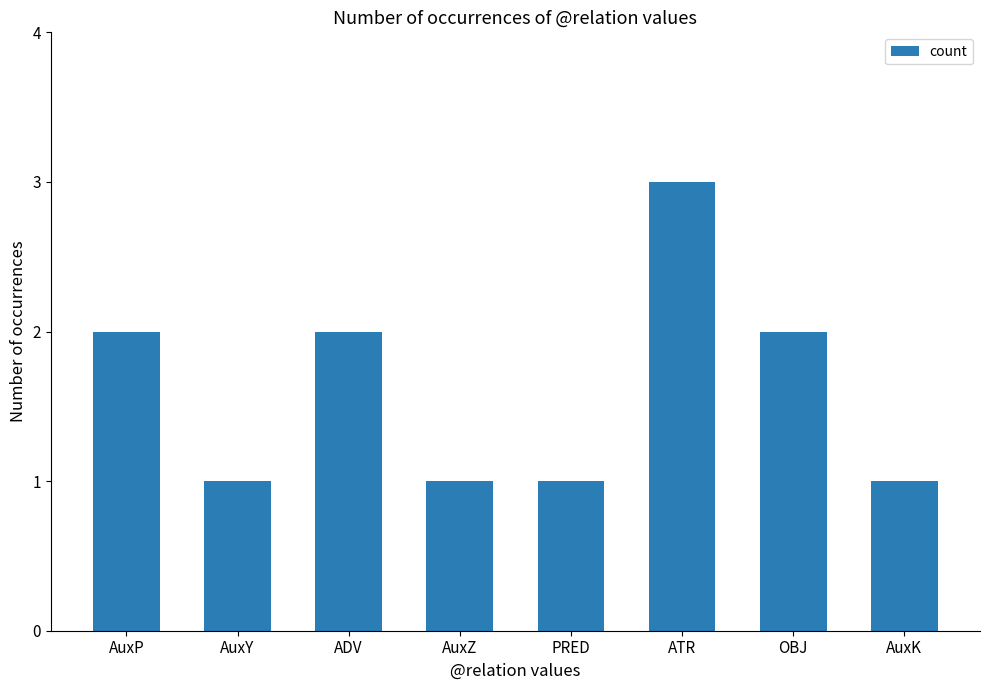

What is the sum of the values at ADV and PRED?

3